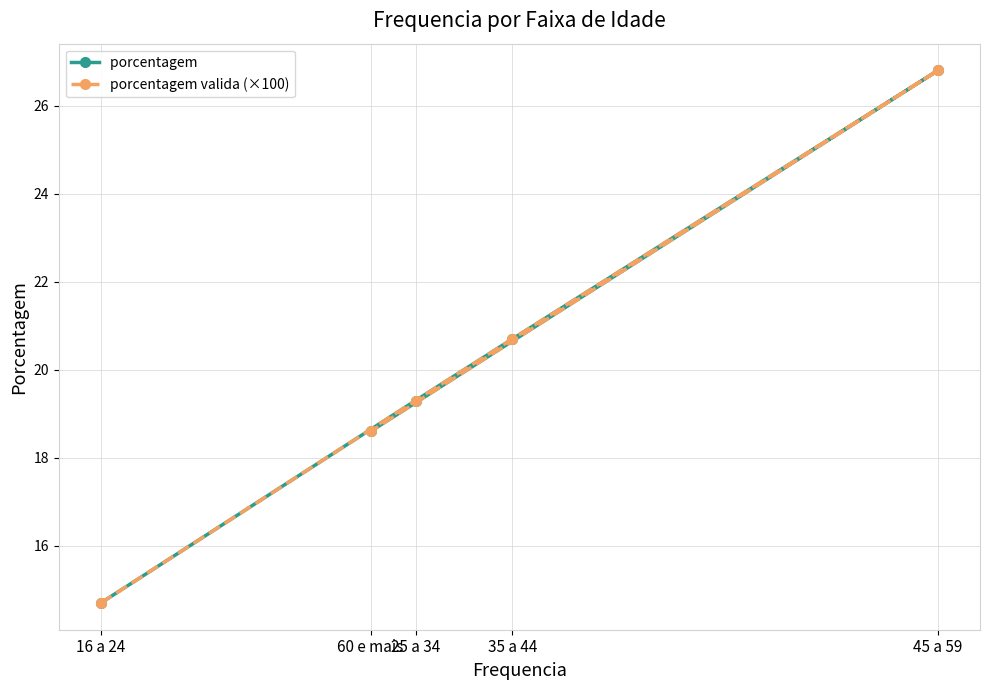

True or false: porcentagem  and porcentagem valida (×100) intersect in this chart.

False